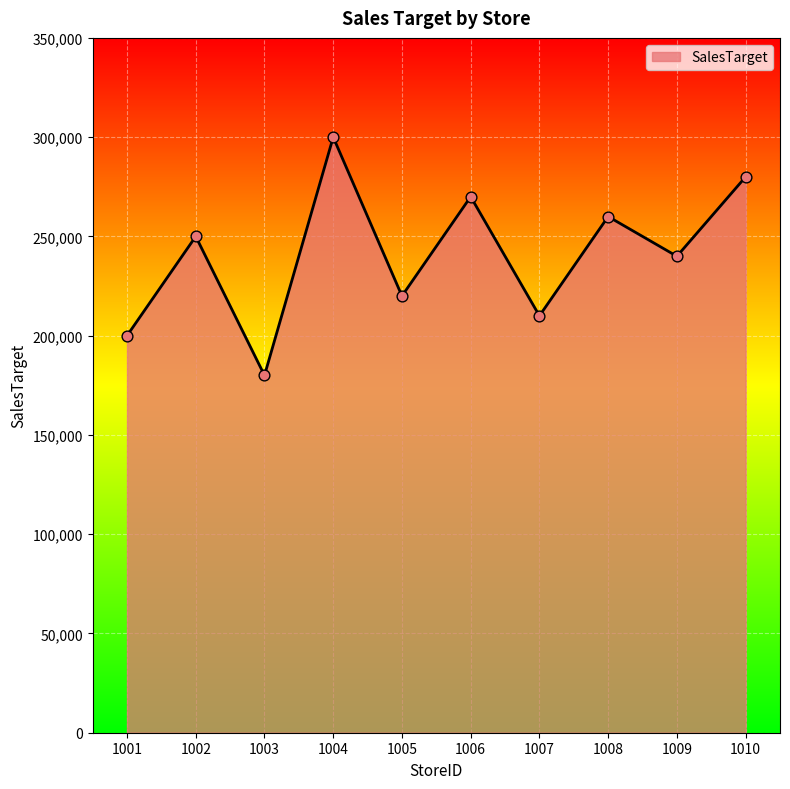

What is the ratio of the value at 1001 to the value at 1005?

0.9